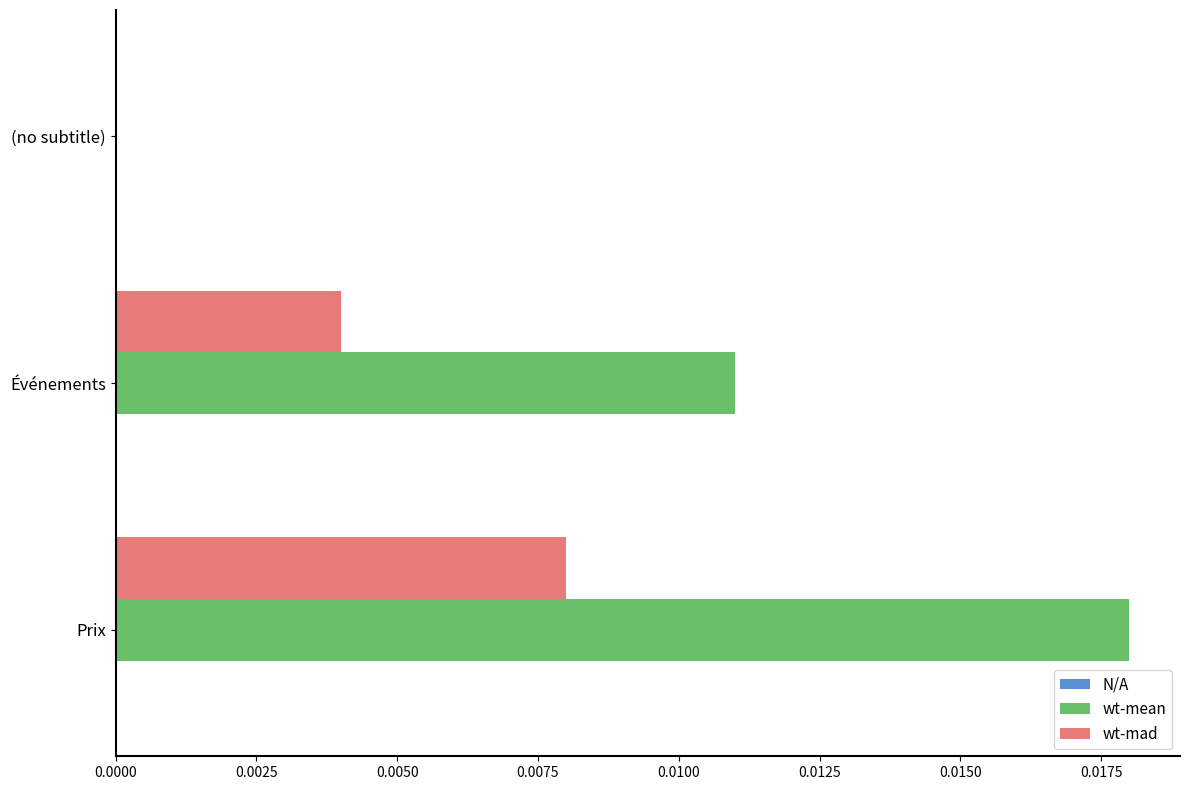

Which category has the highest value in the wt-mad series?

Prix